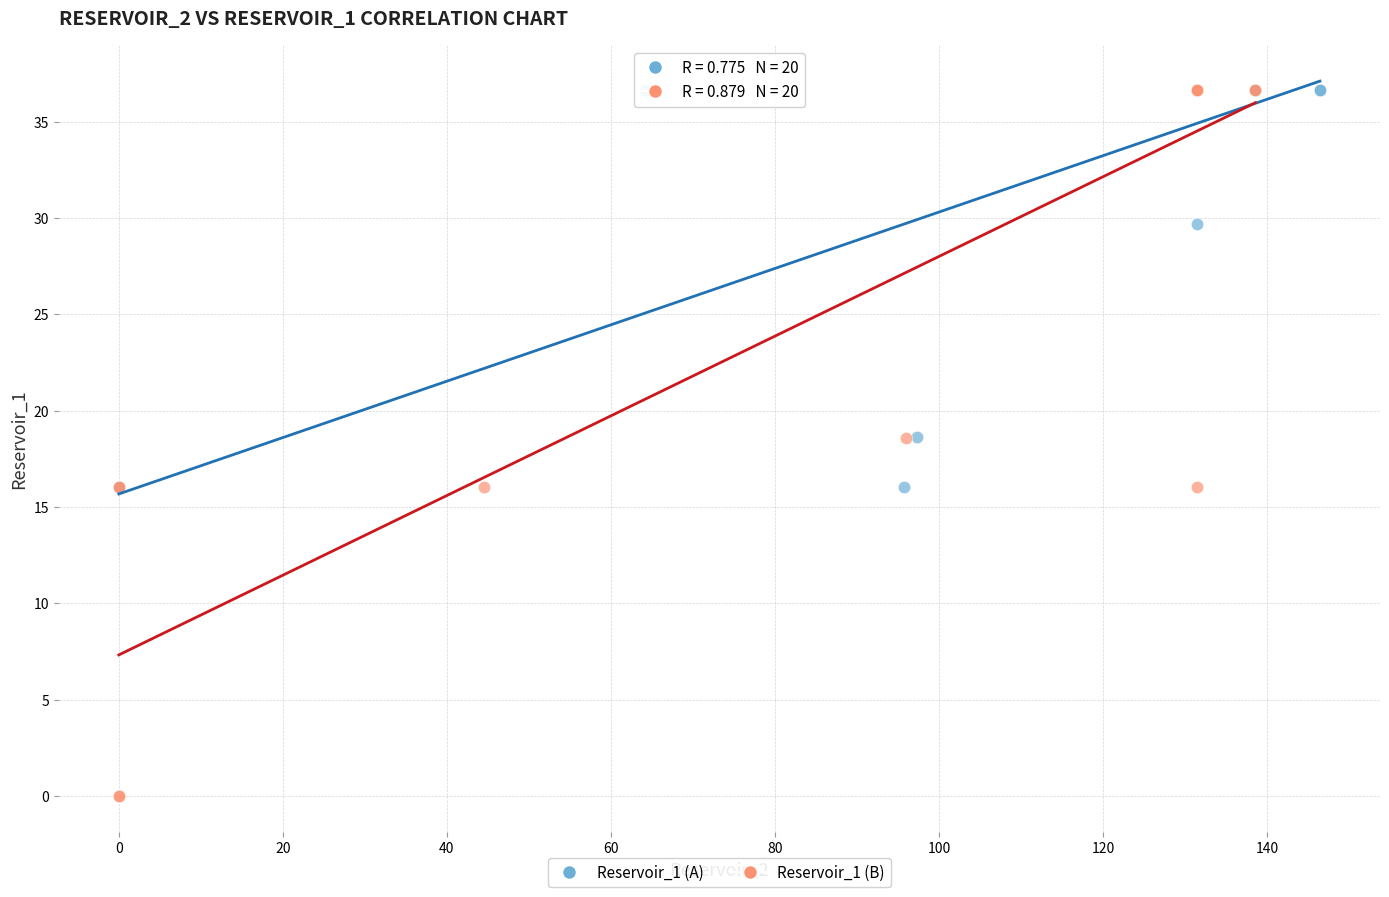

Which series contains the lowest Y value?

Reservoir_1 (B)